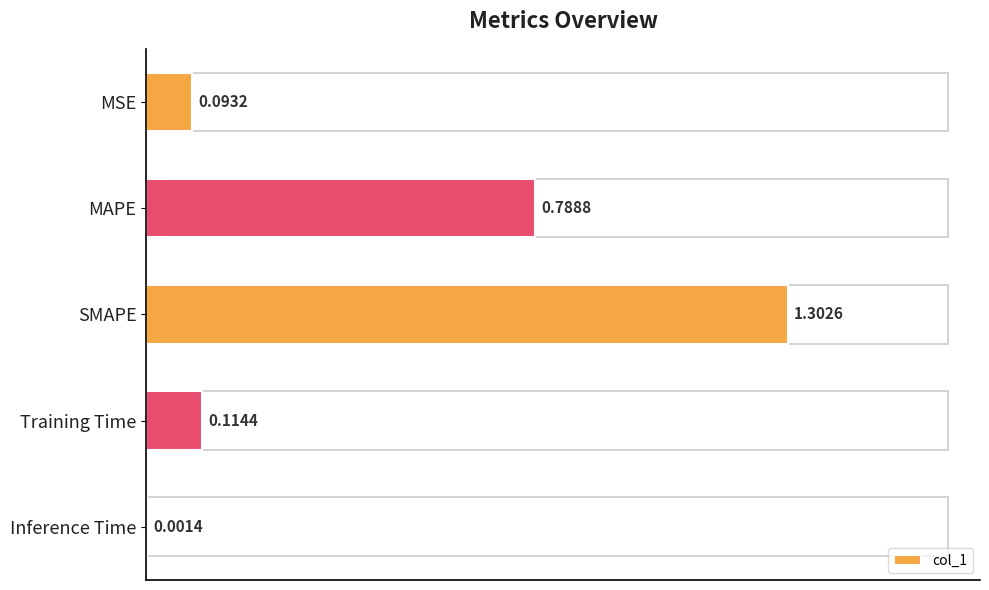

Between MSE and MAPE, which is larger?

MAPE